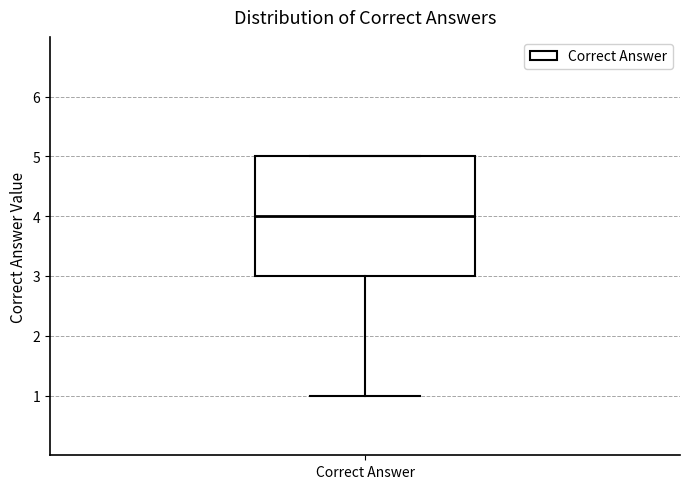

Transcribe this box plot: give where the median line is, the range the box spans, and where the two whiskers end, as read against the y-axis. The values are not printed on the chart, so give them approximately, as read against the axis.

median 4, box 3 to 5, whiskers 1 to 5